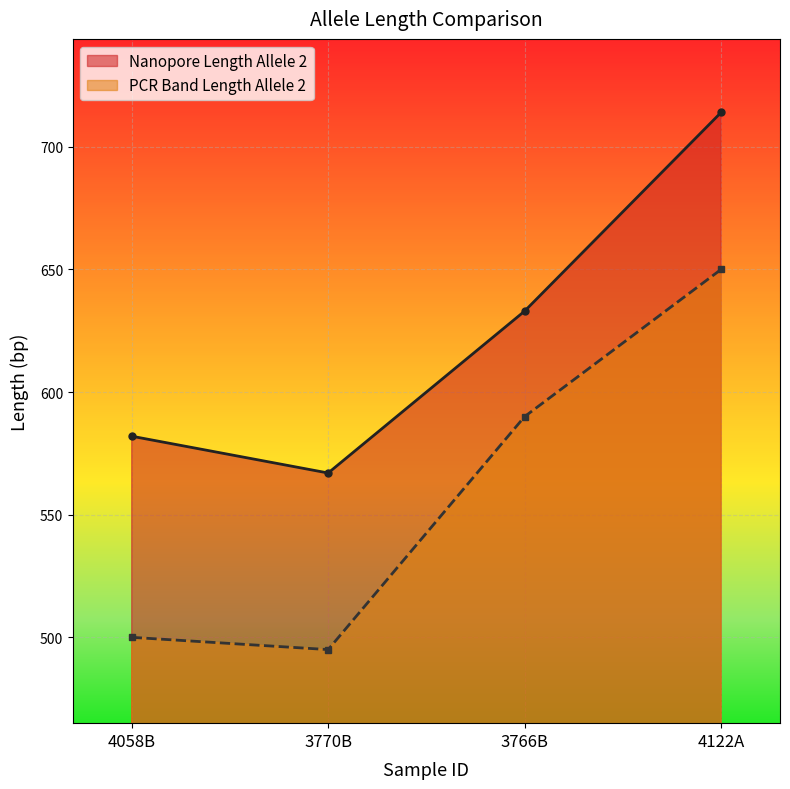

Reading left to right, transcribe all the data shown in this chart.

Nanopore Length Allele 2: 4058B=582	3770B=567	3766B=633	4122A=714
PCR Band Length Allele 2: 4058B=500	3770B=495	3766B=590	4122A=650